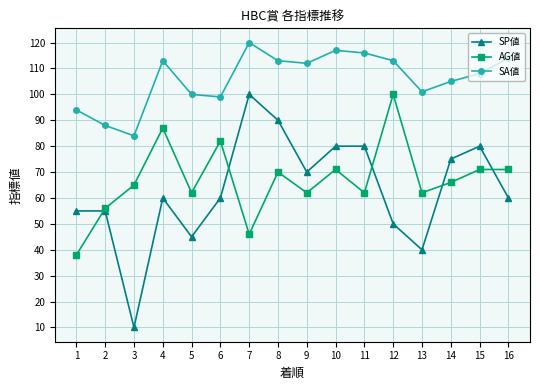

Count the number of data series in this chart.

3